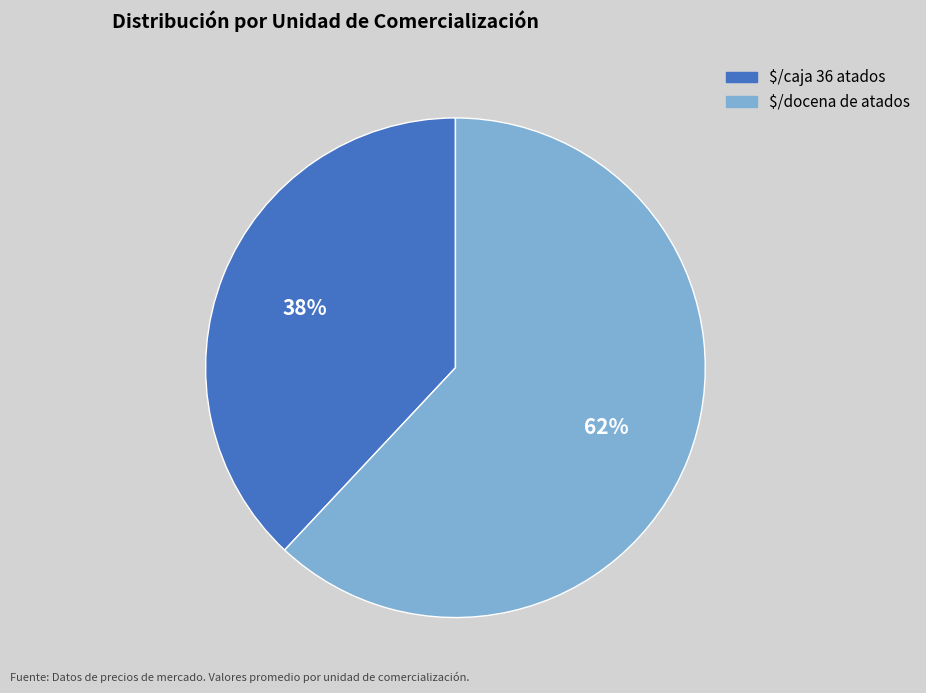

Rank the categories by value from highest to lowest.

$/docena de atados, $/caja 36 atados